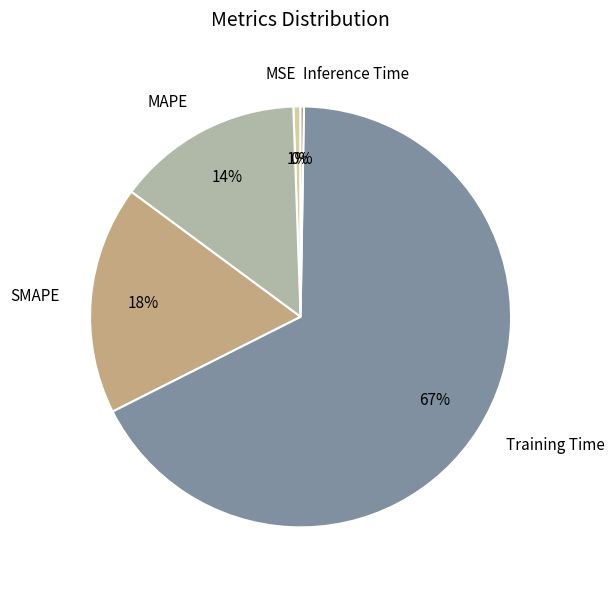

To the nearest percent, what is the difference between the largest and smallest slice percentages?

67%